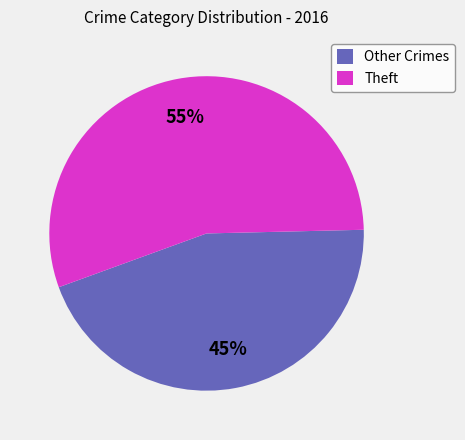

Approximately how many times larger is the value at Other Crimes compared to Theft?

0.8